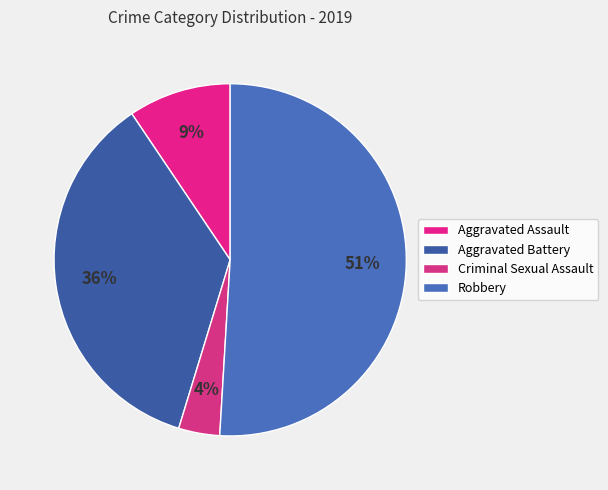

True or false: Aggravated Battery accounts for 36% of the total.

True